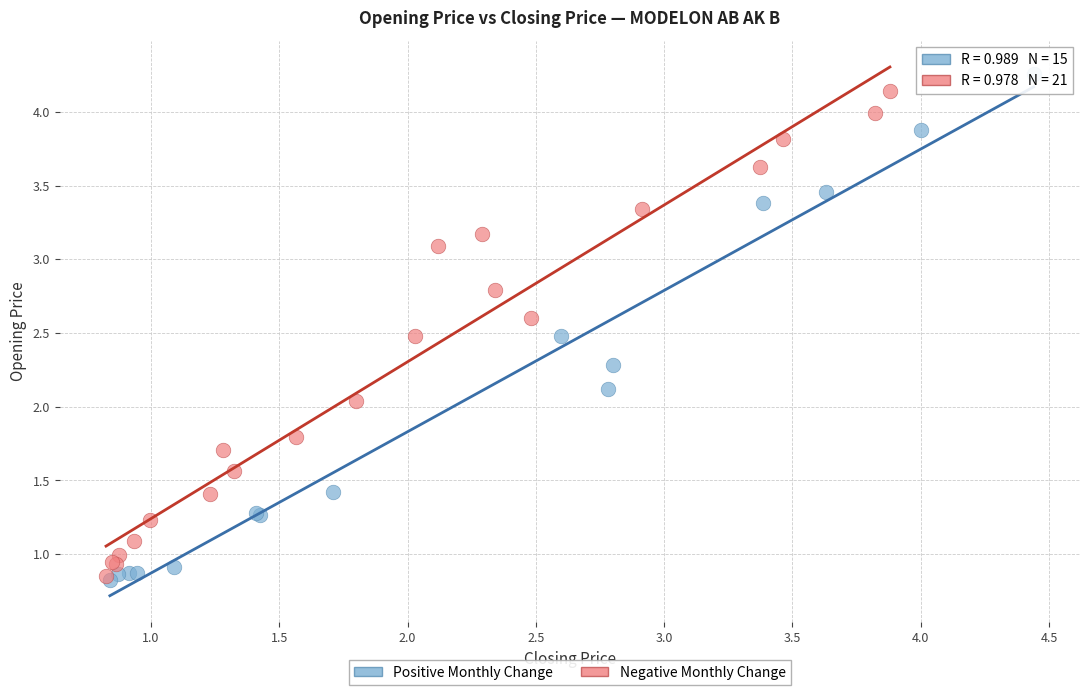

Which series reaches the maximum Y coordinate?

Positive Monthly Change